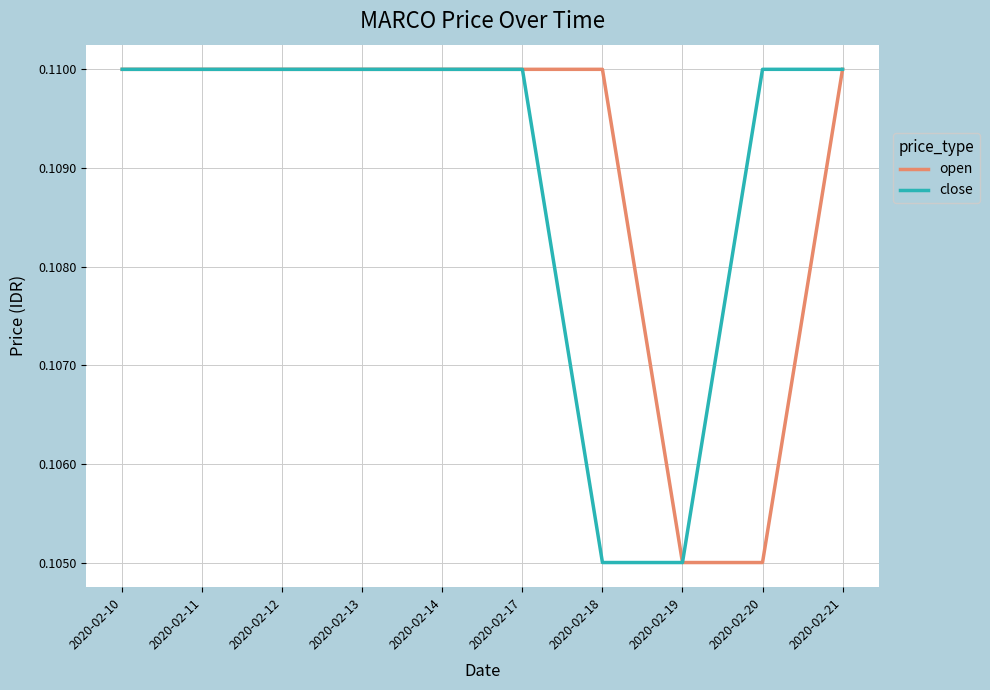

Is it true that open equals 0.0 at 2020-02-14?

False